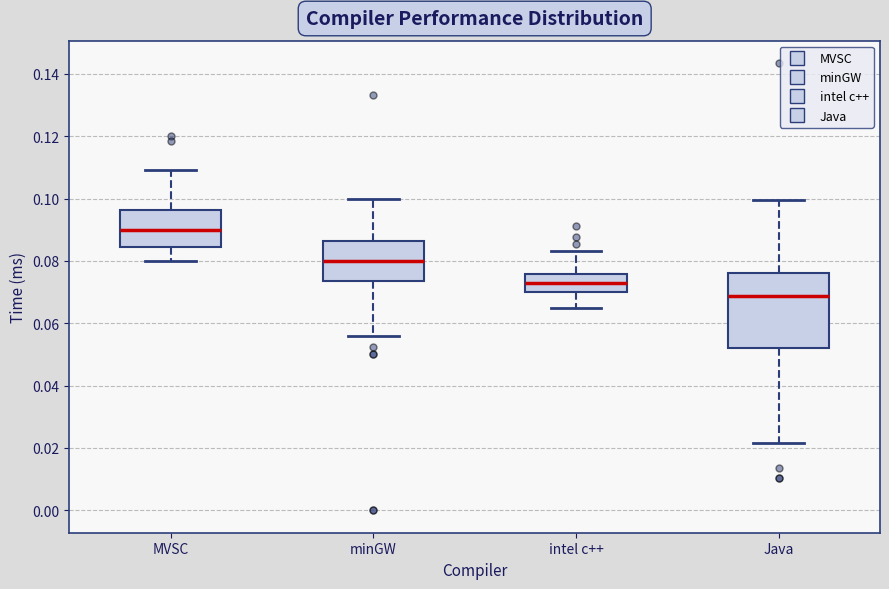

Reading left to right, transcribe this box plot: for each box, give where its median line is, the range the box spans, and where its two whiskers end, as read against the y-axis. The values are not printed on the chart, so give them approximately, as read against the axis.

MVSC: median 0.090, box 0.084 to 0.096, whiskers 0.080 to 0.110
minGW: median 0.080, box 0.074 to 0.086, whiskers 0.056 to 0.100
intel c++: median 0.072, box 0.070 to 0.076, whiskers 0.064 to 0.084
Java: median 0.068, box 0.052 to 0.076, whiskers 0.022 to 0.100